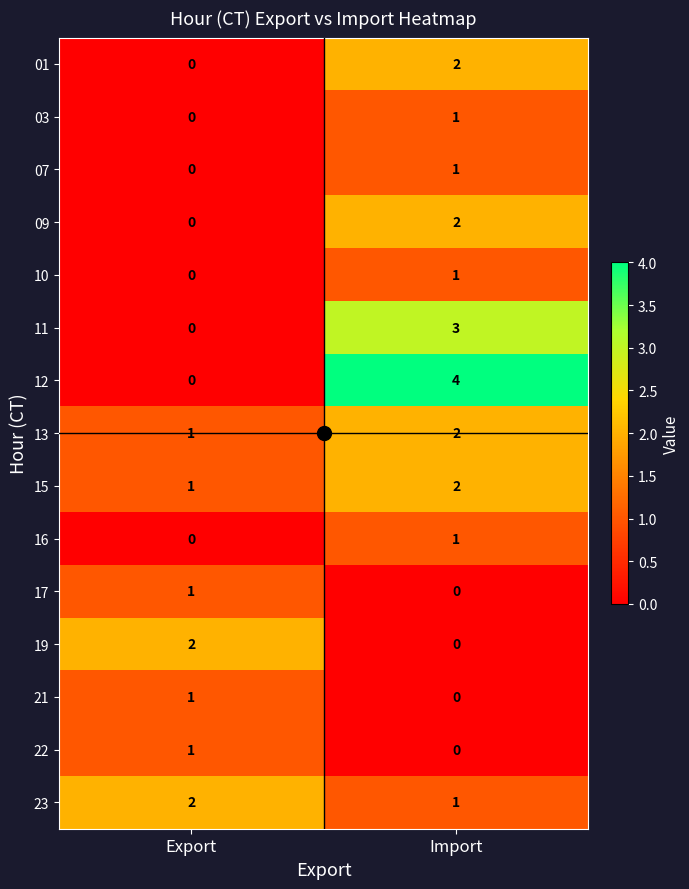

Where is 10 nearest to the value 0?

Export